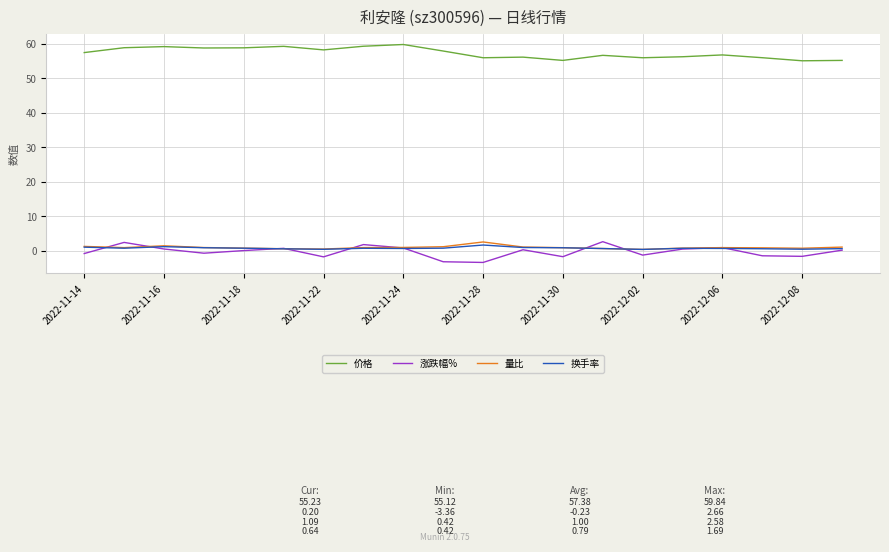

What is the difference between the maximum and minimum values in the 换手率 series?

1.3